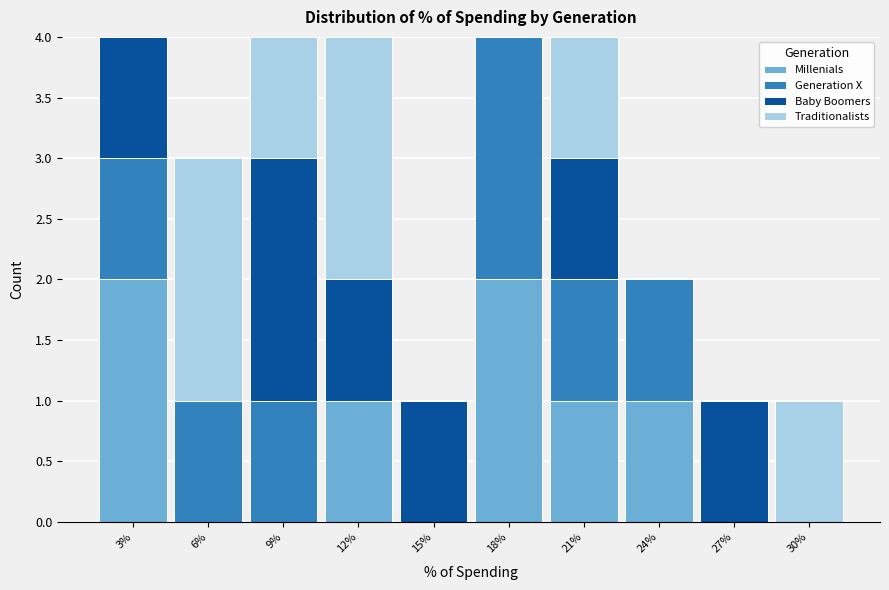

The value of Millenials at 21% is 2. True or false?

False